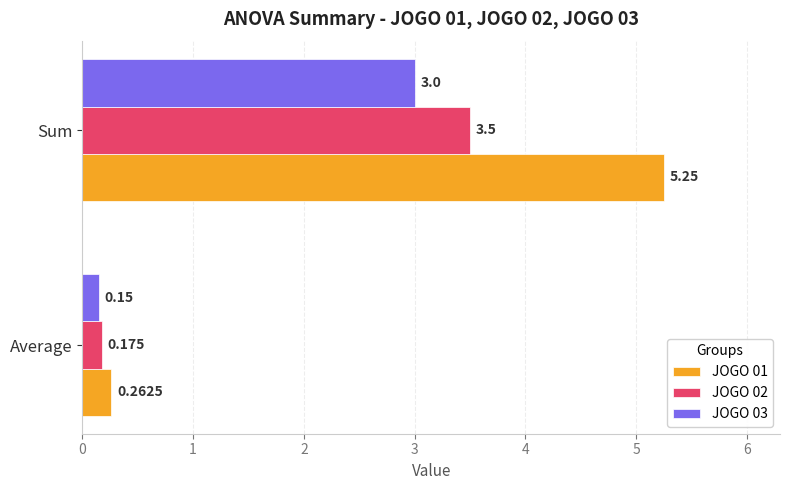

At which label does JOGO 01 reach its minimum?

Average